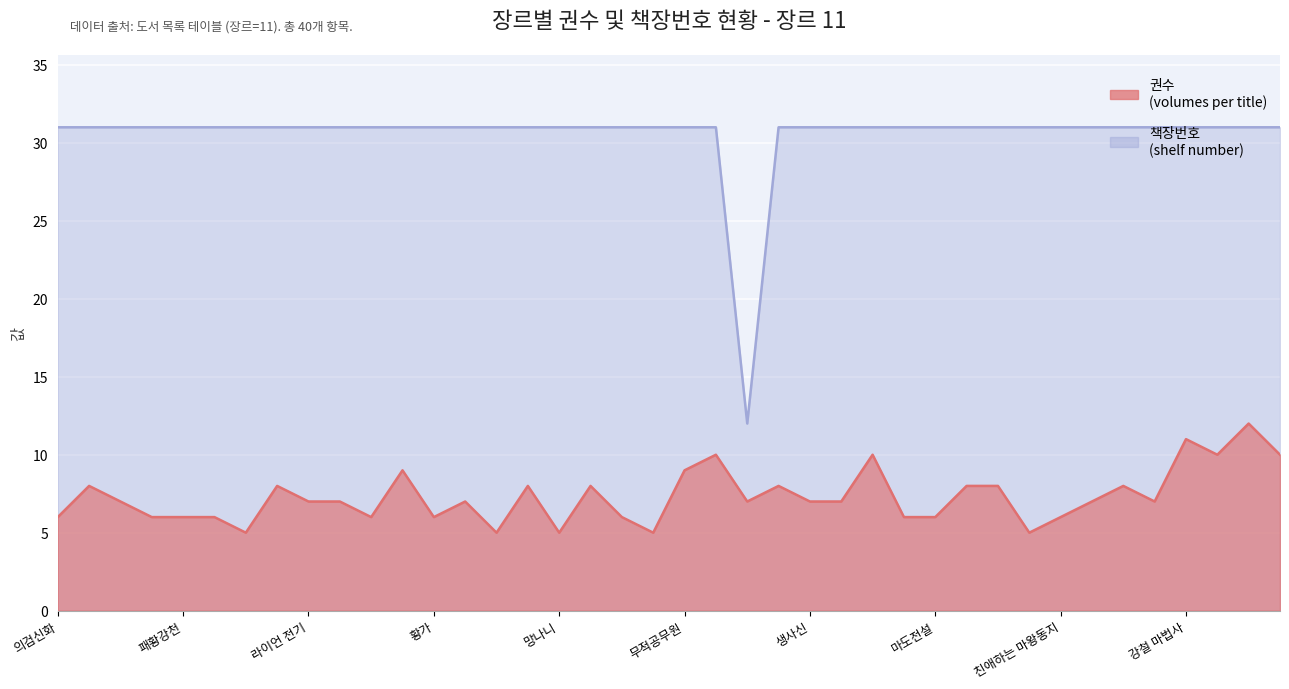

True or false: 권수 and 책장번호 cross at least once.

False